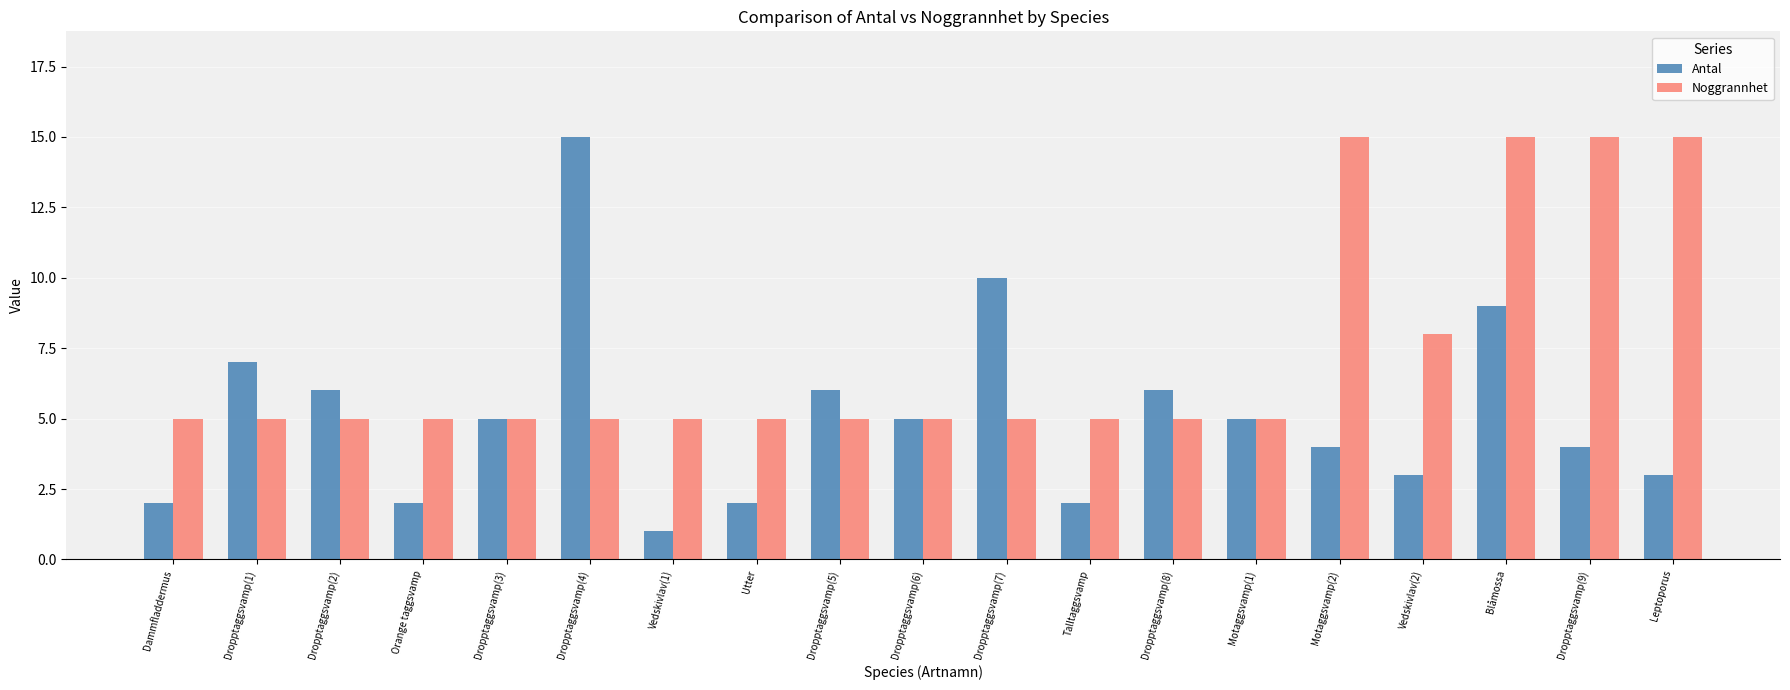

Is it true that Noggrannhet equals 8 at Vedskivlav(2)?

True